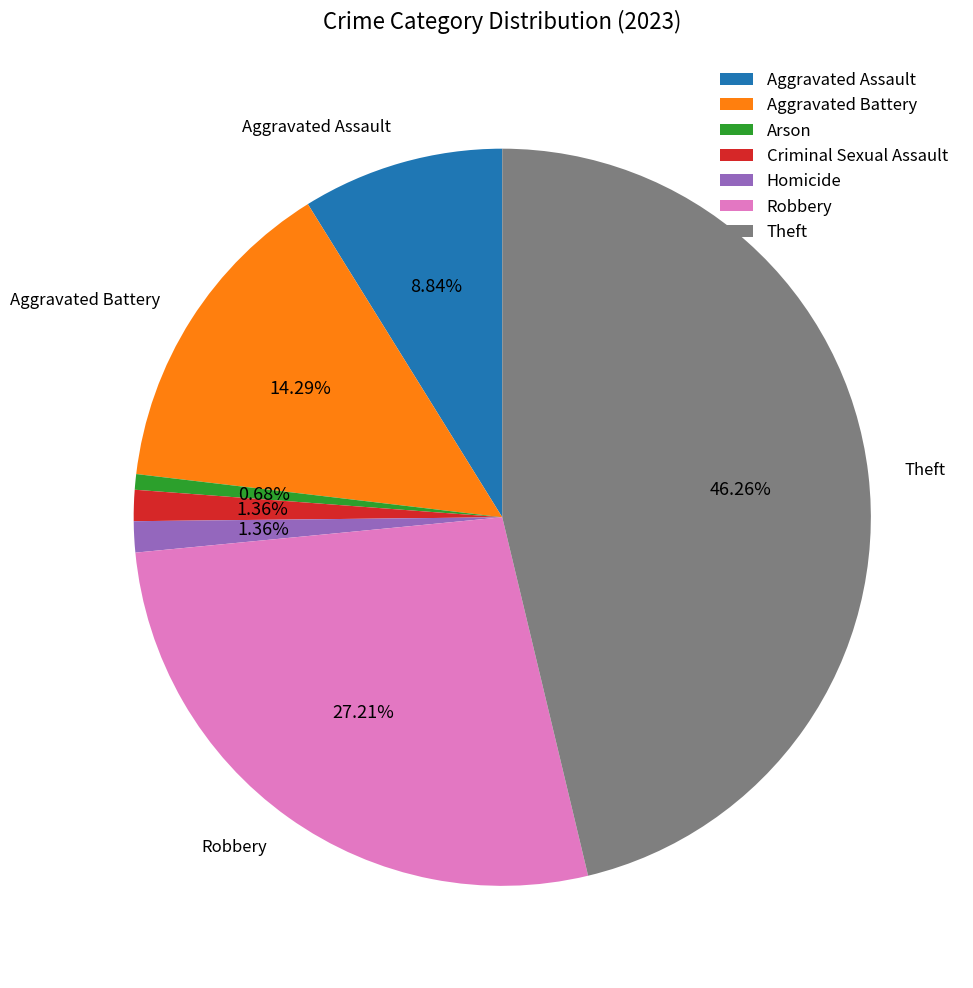

The Robbery slice represents 27% of the pie. True or false?

True